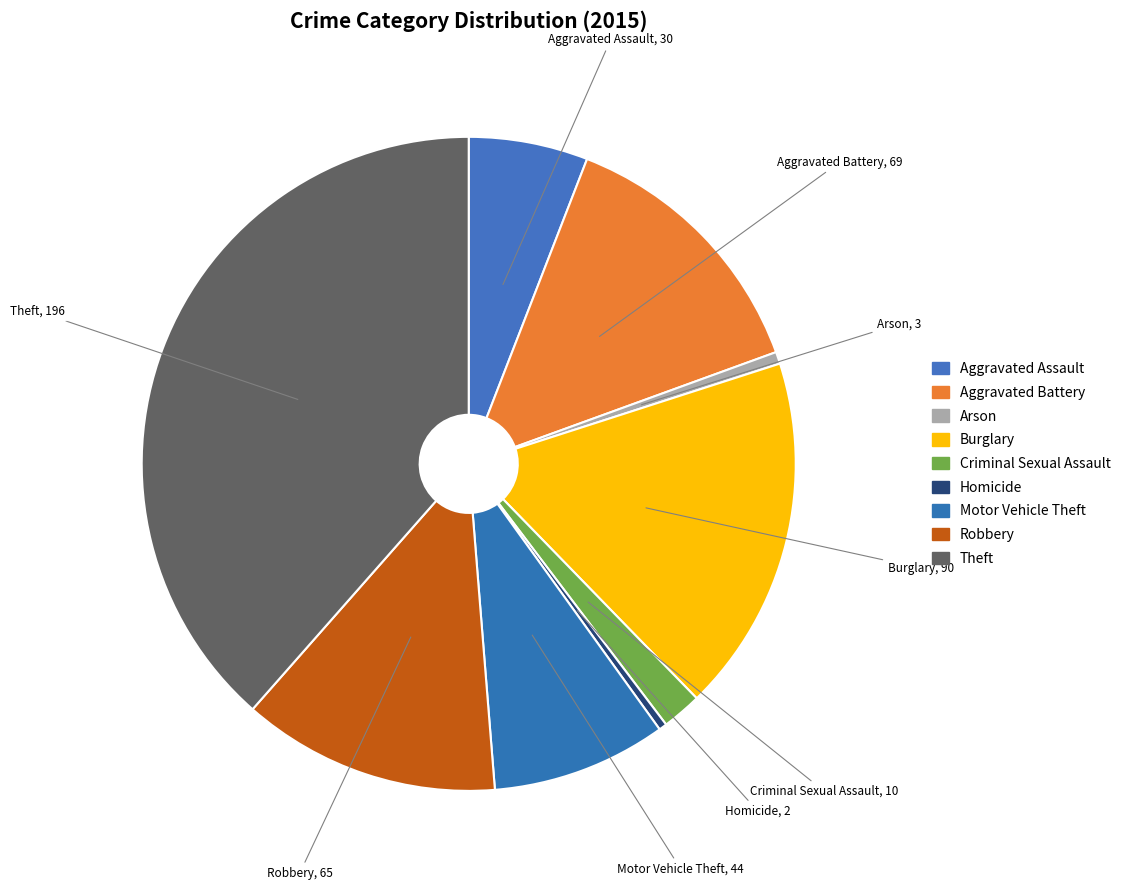

Which category has the biggest portion of the pie?

Theft